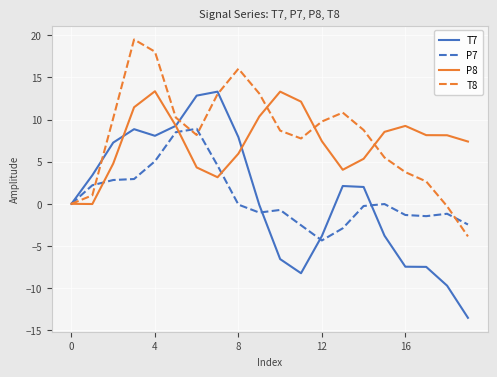

Which series has the widest spread of values?

T7